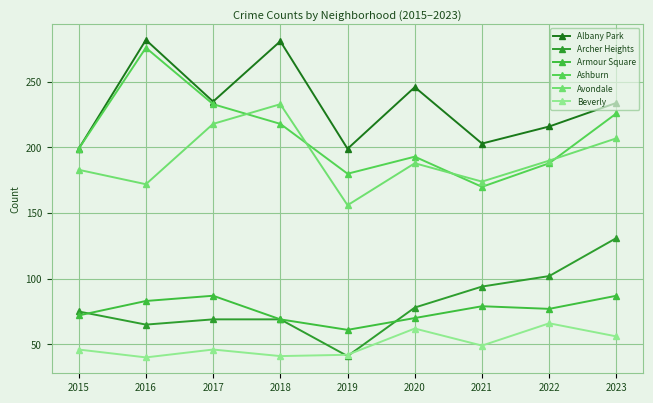

True or false: Ashburn has more than 0 points higher than both neighbors.

True